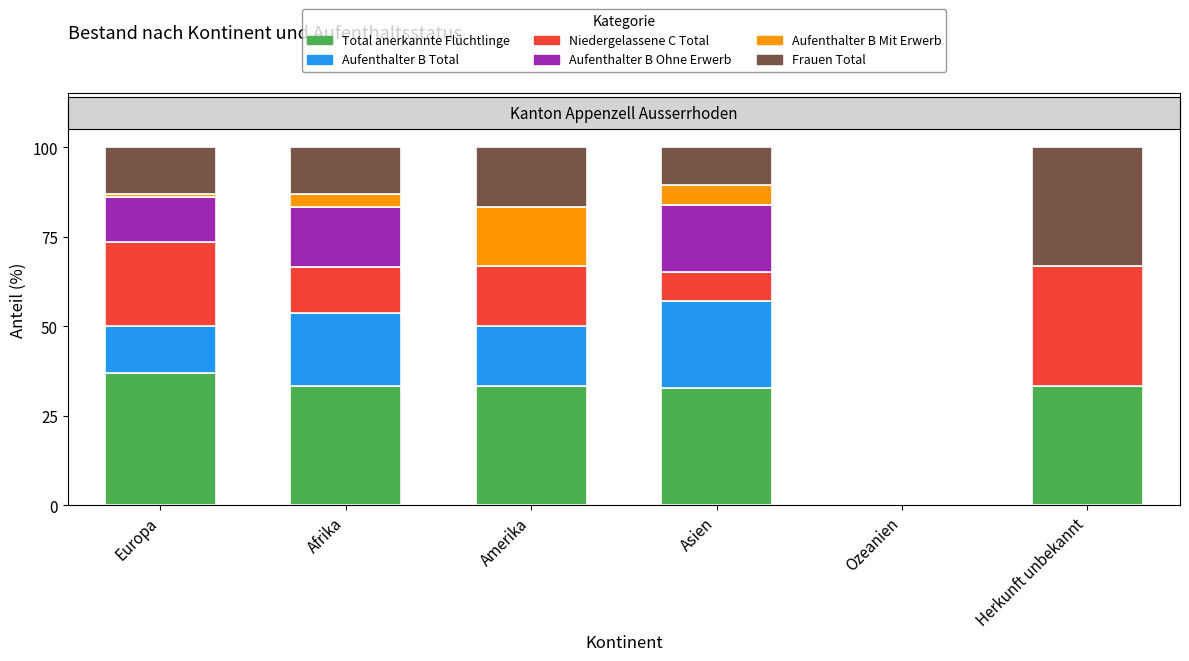

Are the bars grouped side by side (vs. stacked)?

No